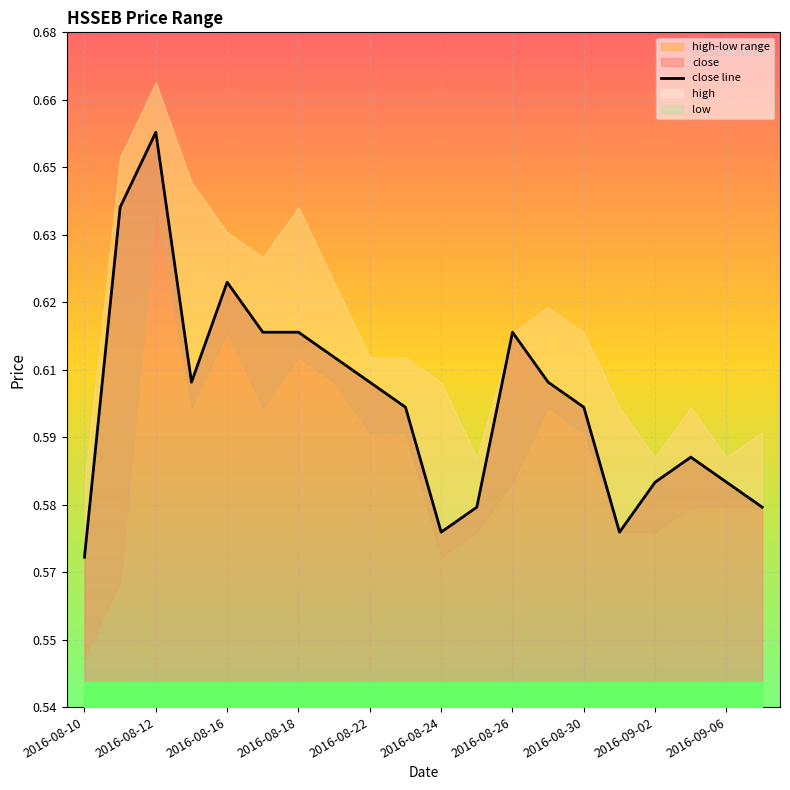

Reading left to right, transcribe all the data shown in this chart.

0.6	0.6	0.7	0.6	0.6	0.6	0.6	0.6	0.6	0.6	0.6	0.6	0.6	0.6	0.6	0.6	0.6	0.6	0.6	0.6